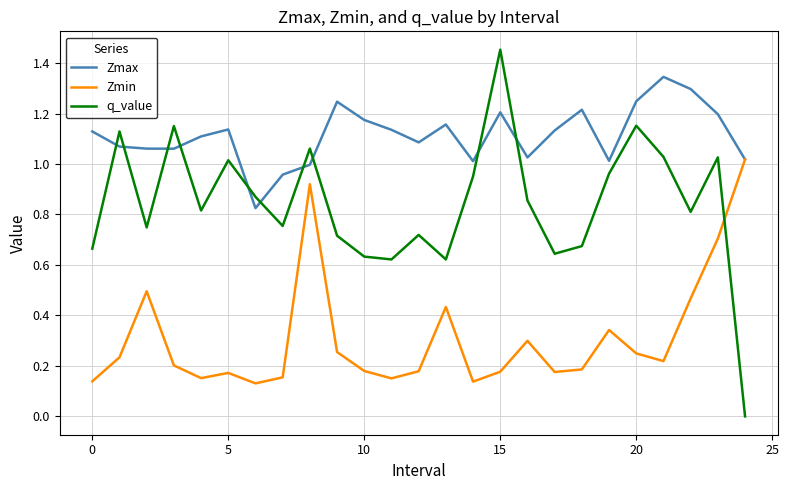

In Zmax, how many points are lower than both neighbors (excluding endpoints)?

6